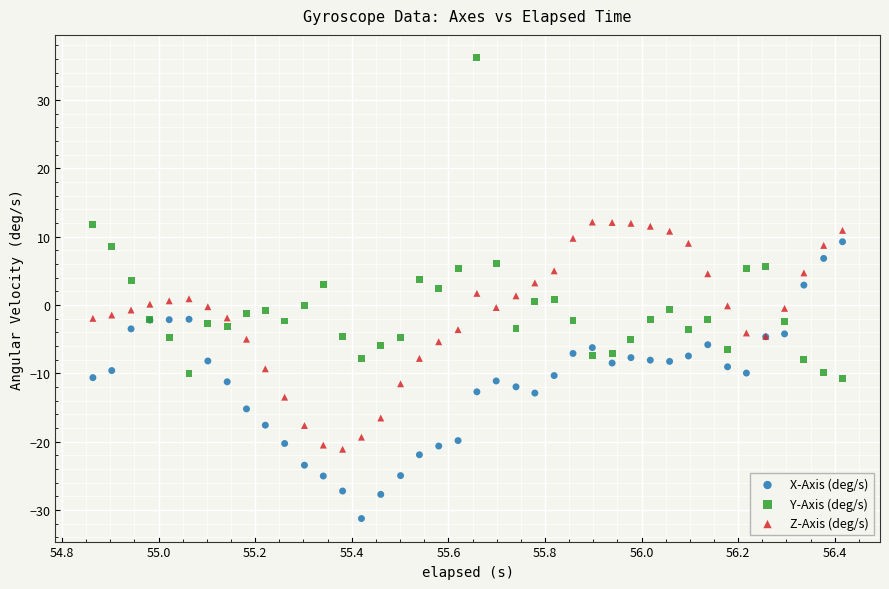

What is the X range (max minus min) for the scatter plot?

1.6